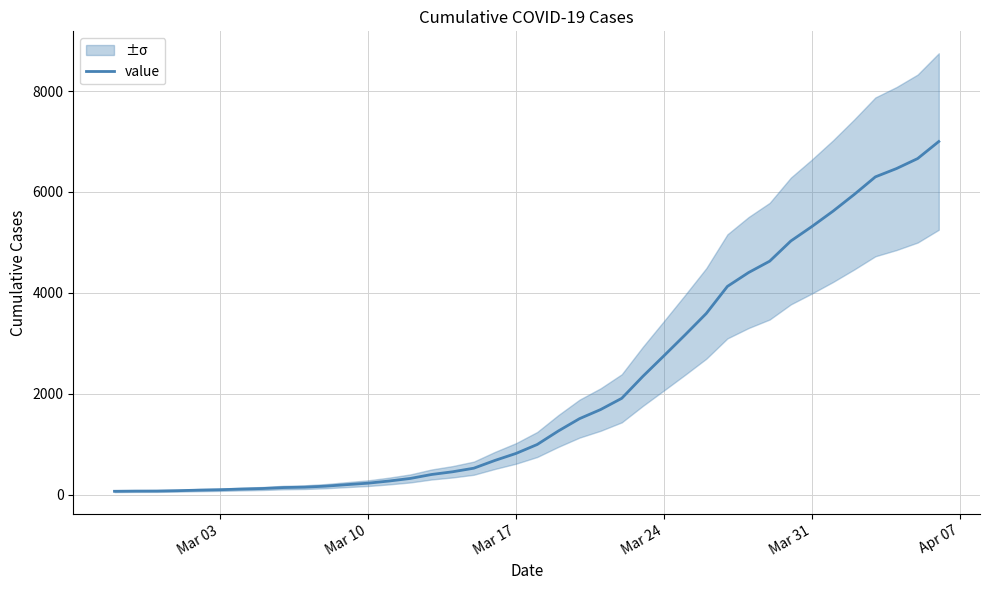

Reading right to left, list all the values displayed in this chart.

7001	6663	6465	6300	5951	5621	5316	5028	4628	4402	4128	3591	3167	2753	2344	1908	1685	1504	1260	992	815	676	522	451	397	319	268	225	196	166	146	138	119	108	95	87	76	69	68	64